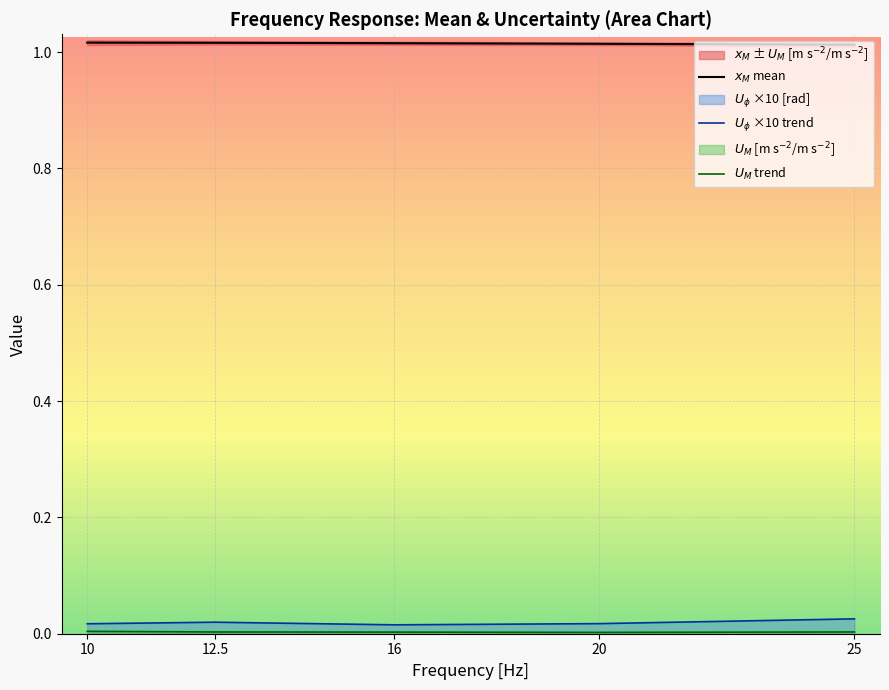

Rank the series at 12.5 from lowest to highest value.

$U_M$ trend, $U_\phi$ ×10 trend, $x_M$ mean